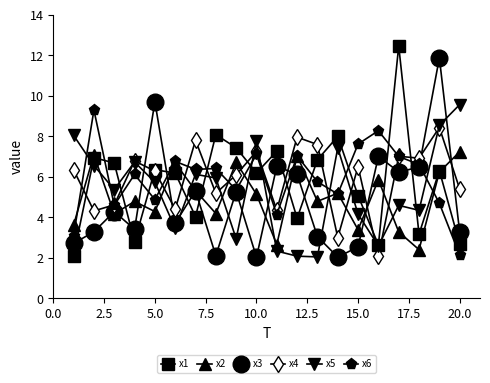

True or false: x3 and x5 cross at least once.

True